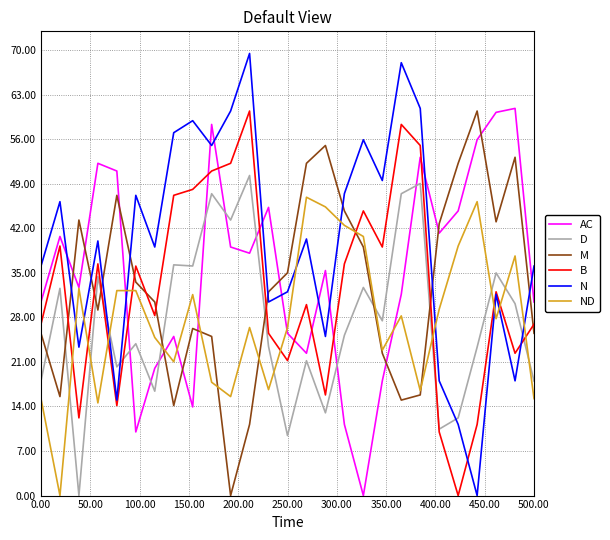

How many intersections are there between AC and N?

10